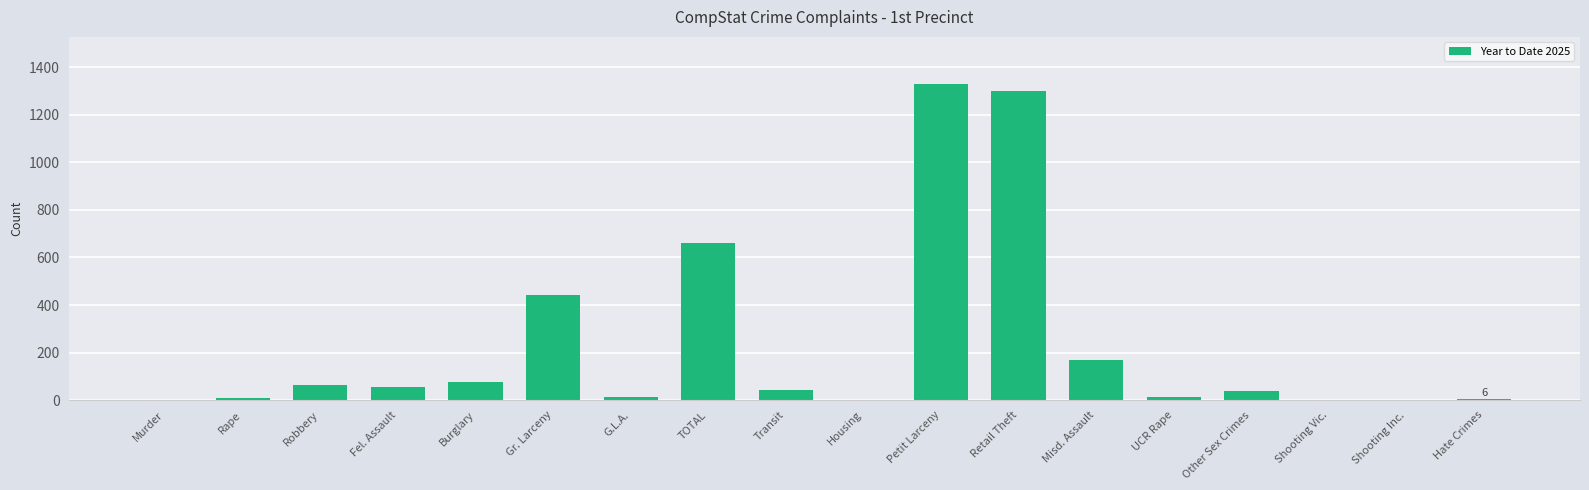

The value at Retail Theft is 1300. True or false?

True